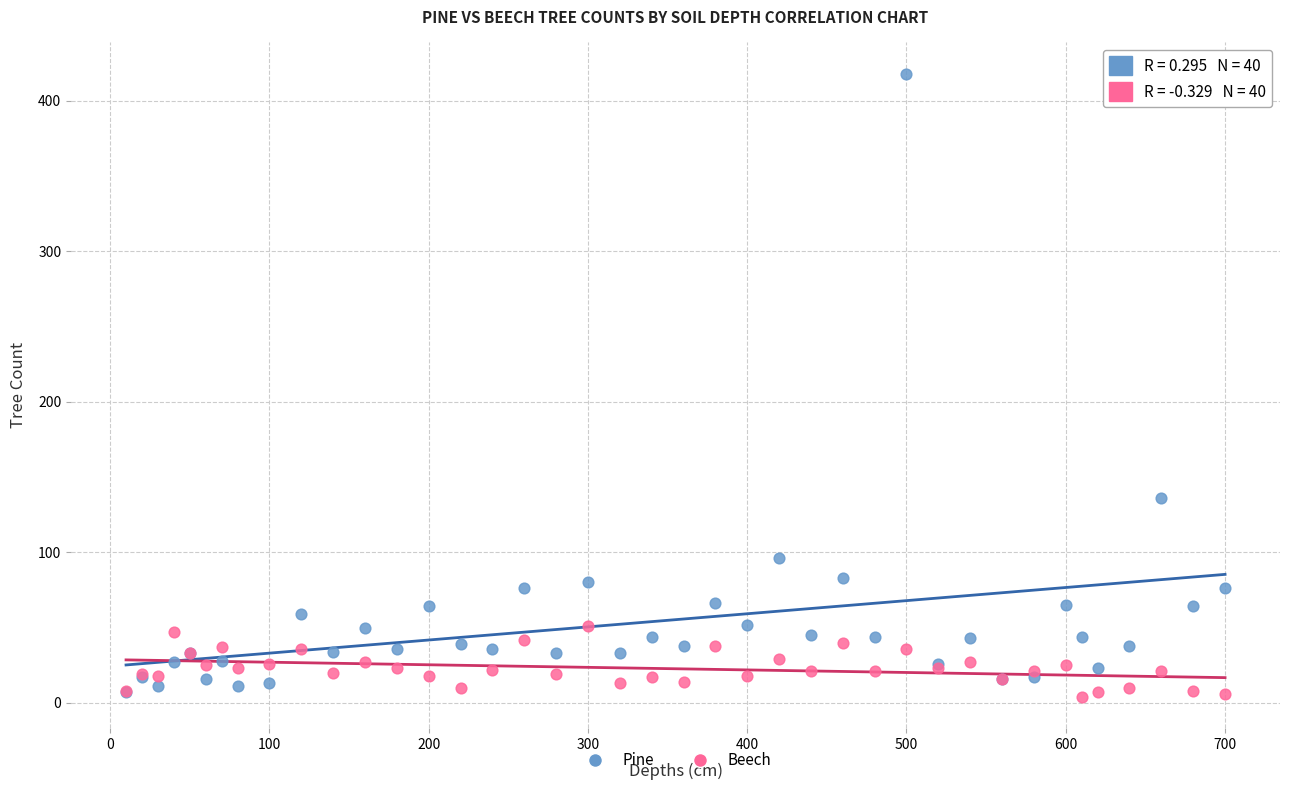

What are all the series names shown in the legend?

Pine, Beech